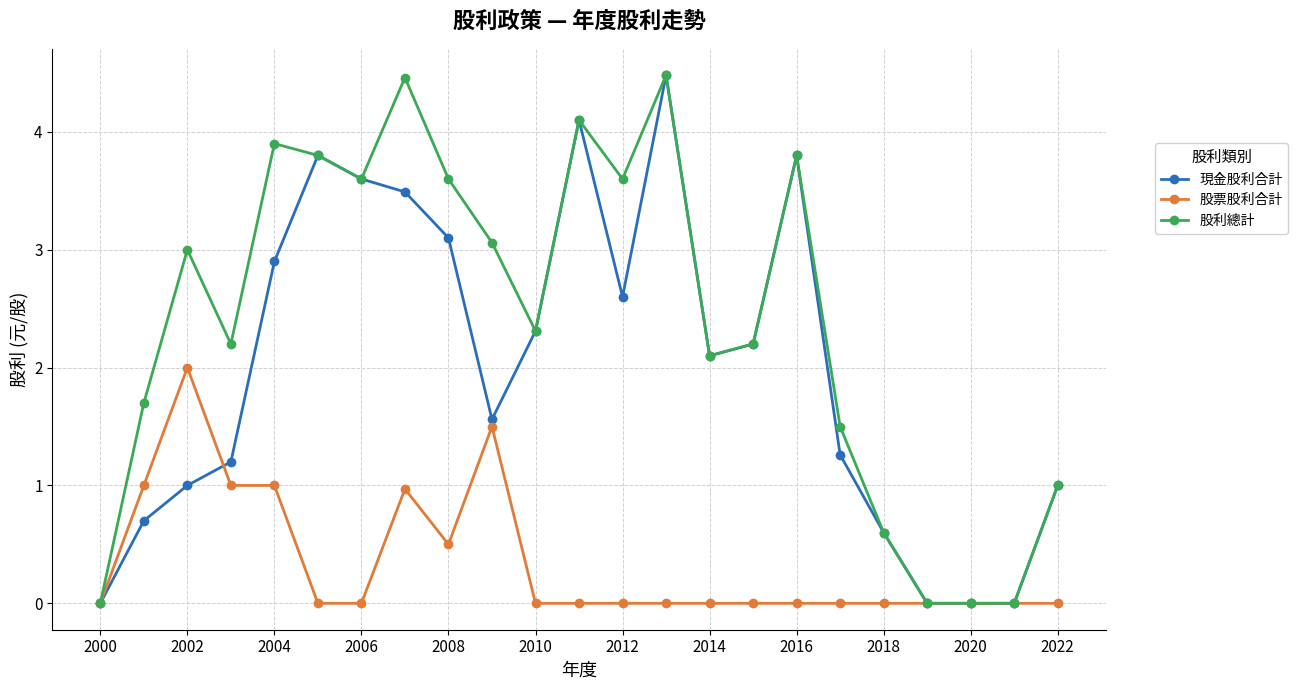

Which series has the largest total across all categories?

股利總計